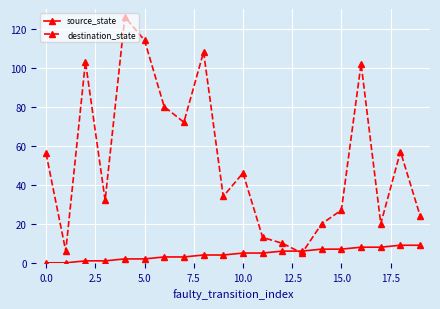

What is the lowest value of the destination_state series?

5